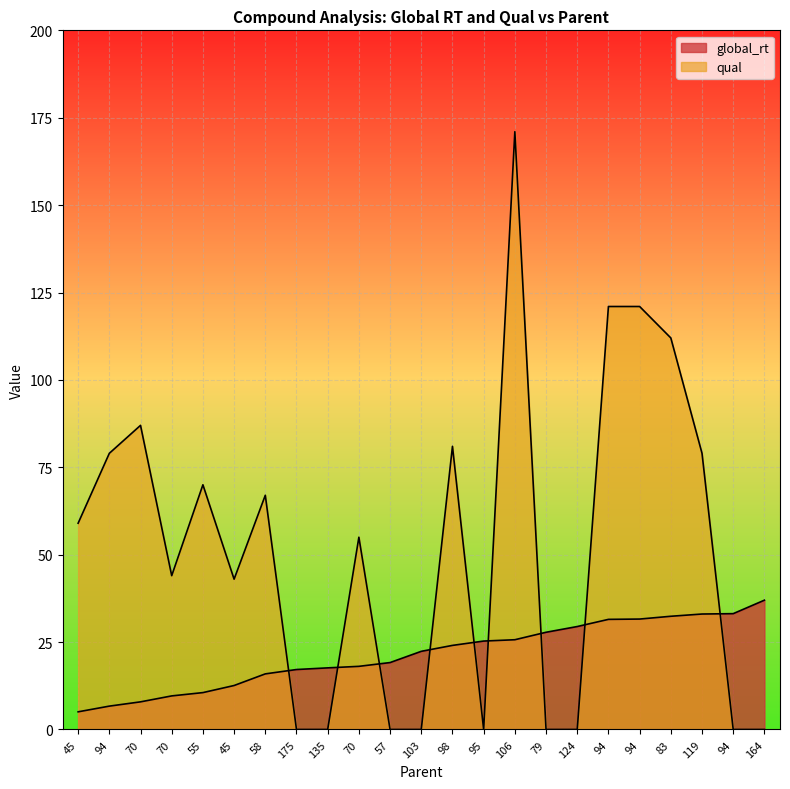

Reading left to right, list all the values displayed in this chart.

global_rt: 45=5.1	94=6.7	70=7.9	70=9.6	55=10.5	45=12.6	58=15.9	175=17.2	135=17.6	70=18.1	57=19.1	103=22.4	98=24.1	95=25.3	106=25.7	79=27.8	124=29.4	94=31.5	94=31.6	83=32.4	119=33.0	94=33.1	164=37.0
qual: 45=59.0	94=79.0	70=87.0	70=44.0	55=70.0	45=43.0	58=67.0	175=0.0	135=0.0	70=55.0	57=0.0	103=0.0	98=81.0	95=0.0	106=171.0	79=0.0	124=0.0	94=121.0	94=121.0	83=112.0	119=79.0	94=0.0	164=0.0